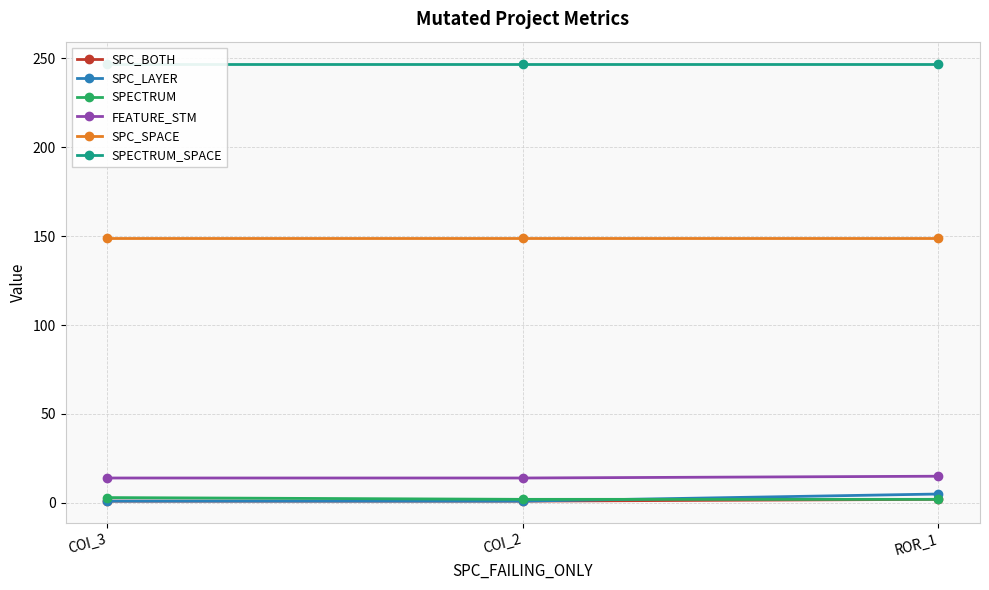

What is the sum of all SPECTRUM values?

7